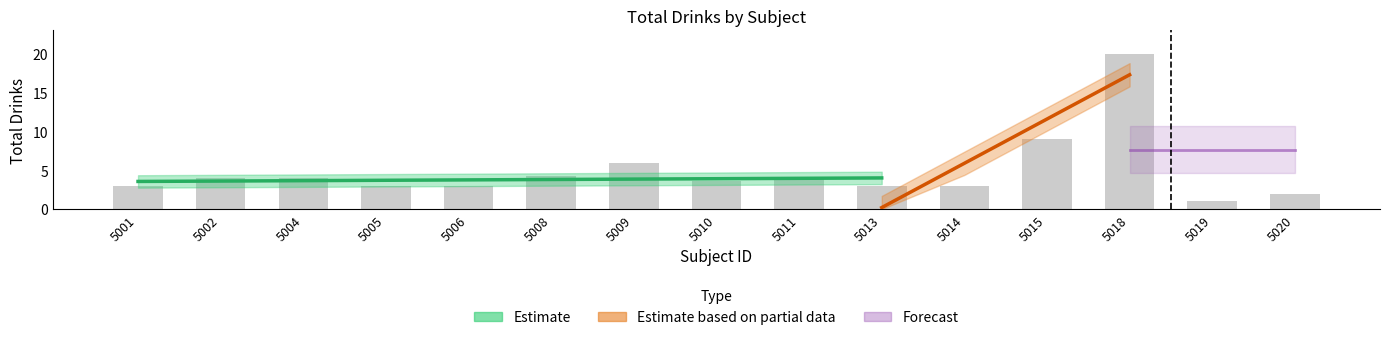

Reading left to right, what are all the values shown in this chart?

5001=3.0	5002=4.0	5004=4.0	5005=3.0	5006=3.0	5008=4.3	5009=6.0	5010=3.6	5011=4.0	5013=3.0	5014=3.0	5015=9.0	5018=20.0	5019=1.0	5020=2.0